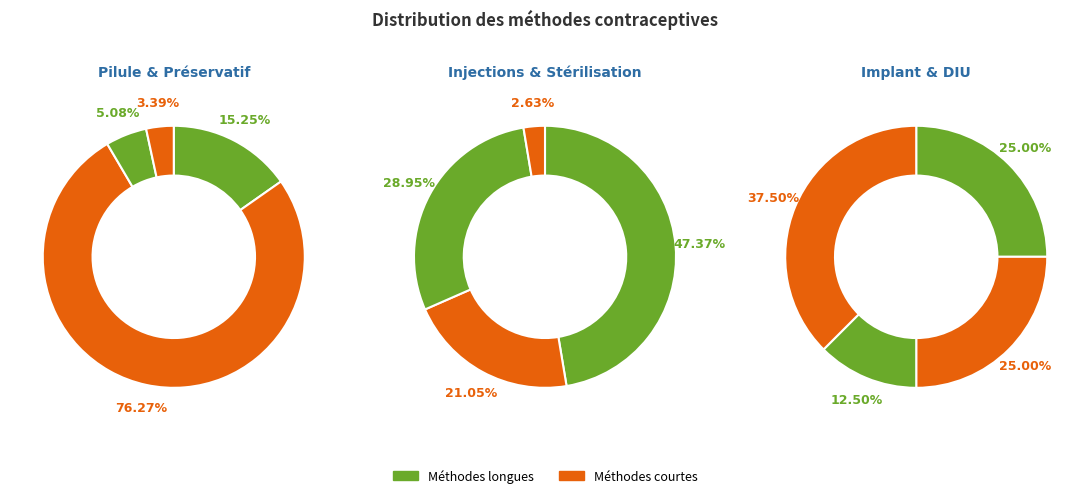

Which category has the smallest portion of the pie?

DIU